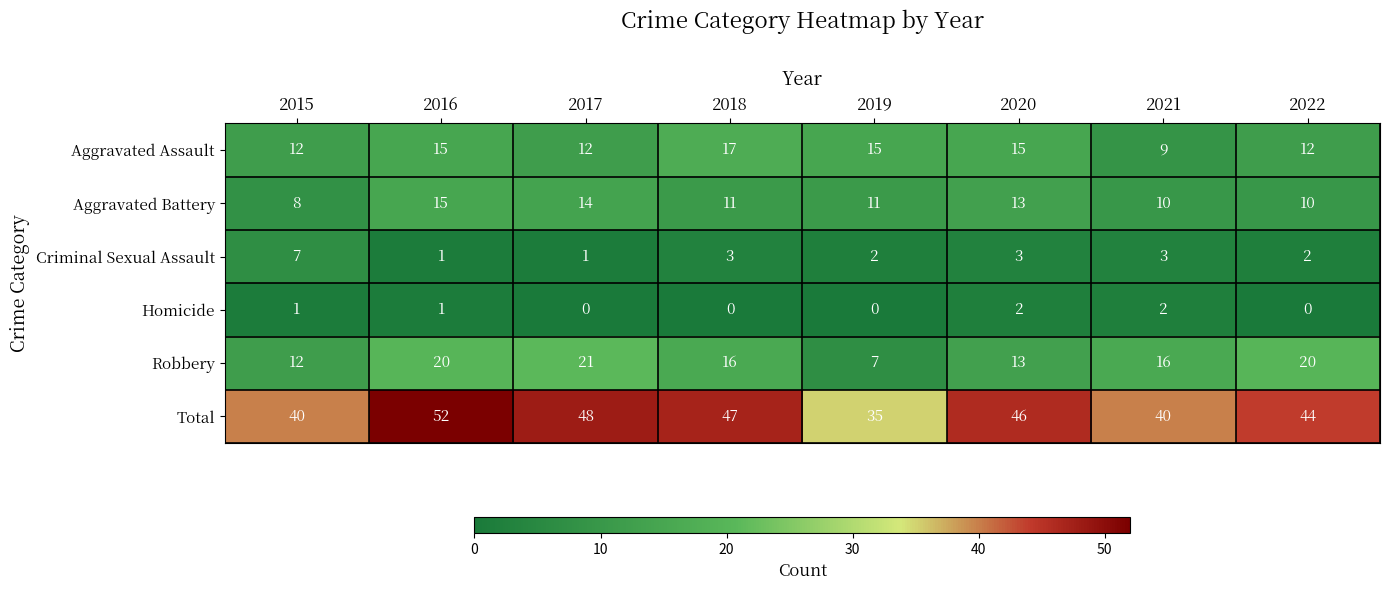

What value does the Aggravated Assault series have at 2016?

15